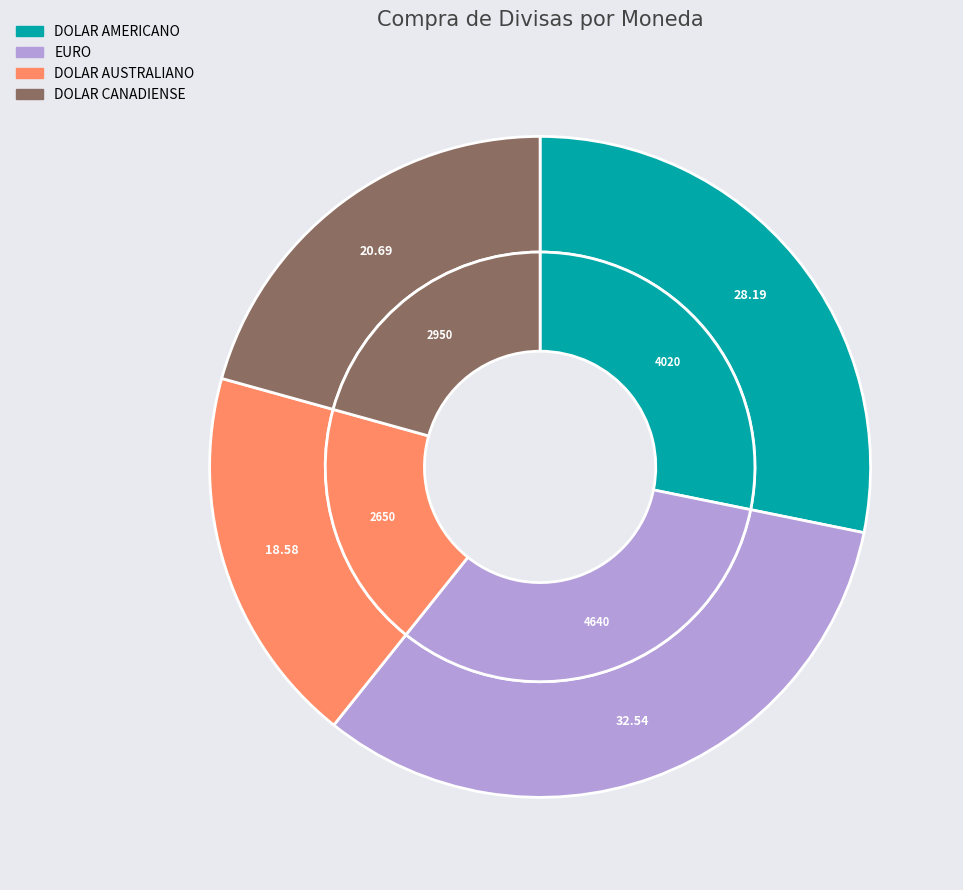

What percentage is NOT represented by DOLAR AUSTRALIANO?

81.4%